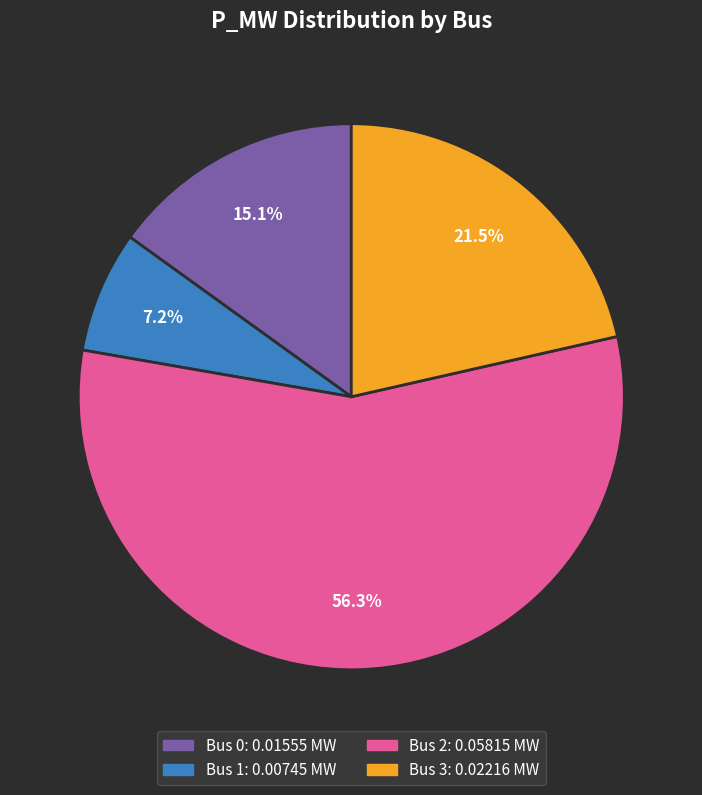

Does any single category account for the majority?

Yes